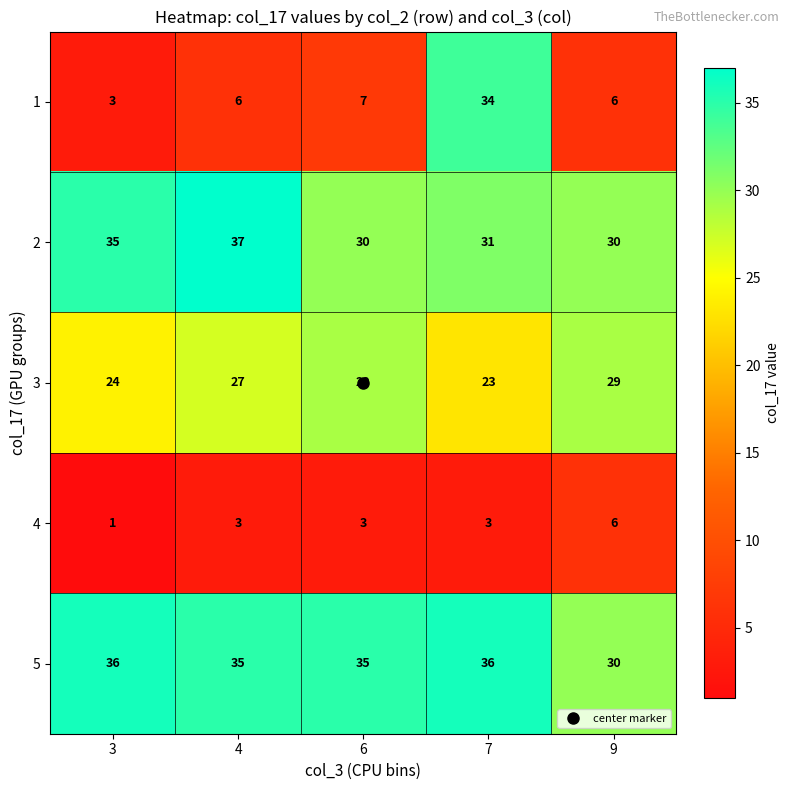

At which category does the chart reach its peak across all series?

4